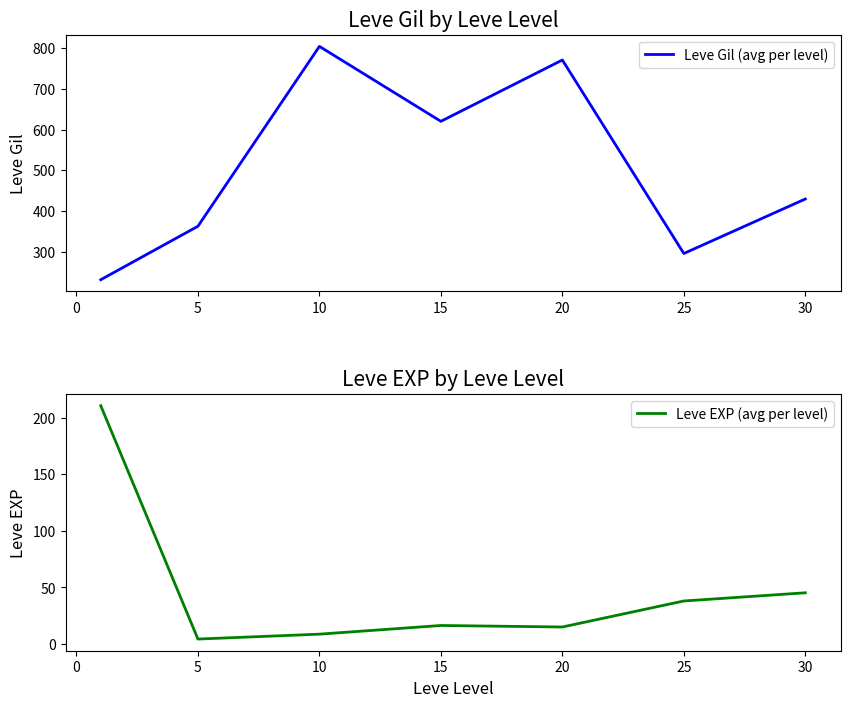

Which series has the largest total across all categories?

Leve Gil (avg per level)